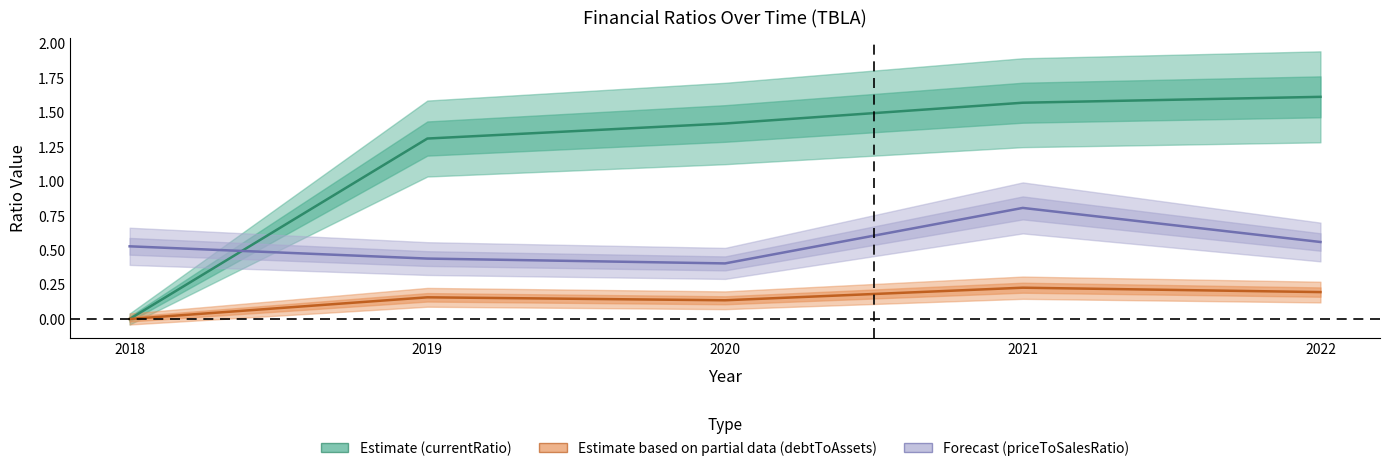

Where is the first local maximum for debtToAssets?

2019